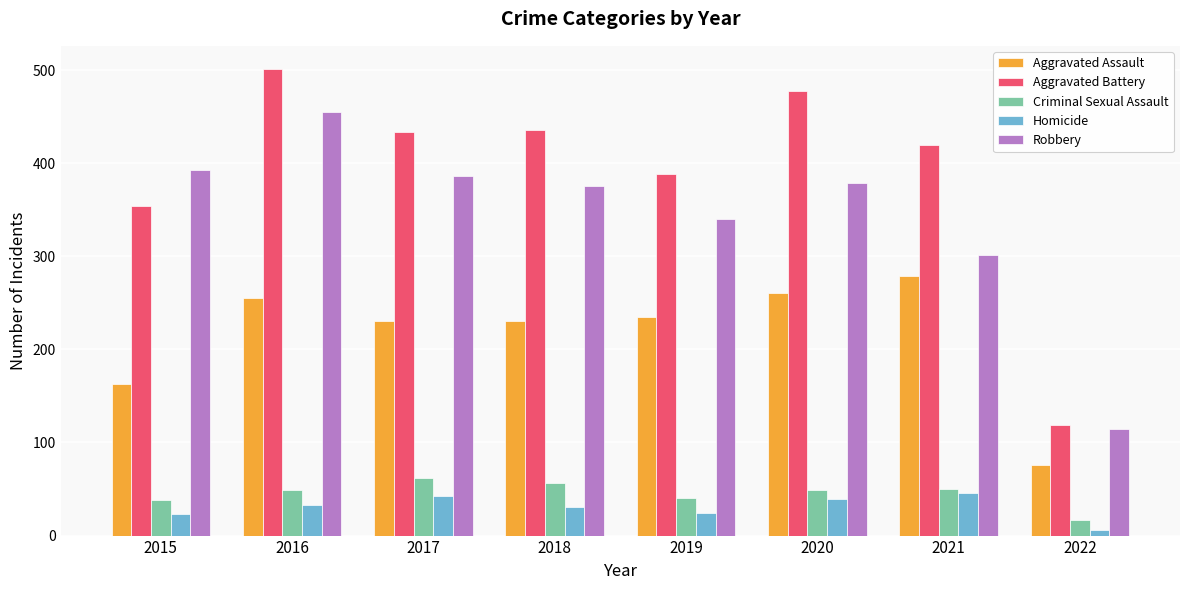

What is the spread (max minus min) of values at 2021?

374